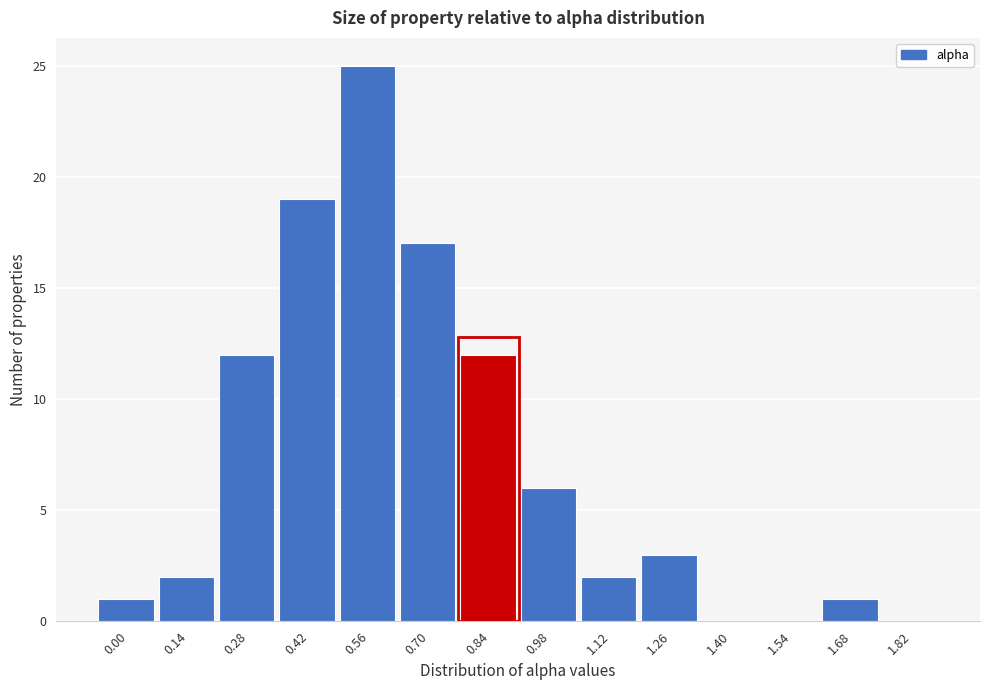

Reading right to left, transcribe all the data shown in this chart.

1.82=0	1.68=1	1.54=0	1.40=0	1.26=3	1.12=2	0.98=6	0.84=12	0.70=17	0.56=25	0.42=19	0.28=12	0.14=2	0.00=1